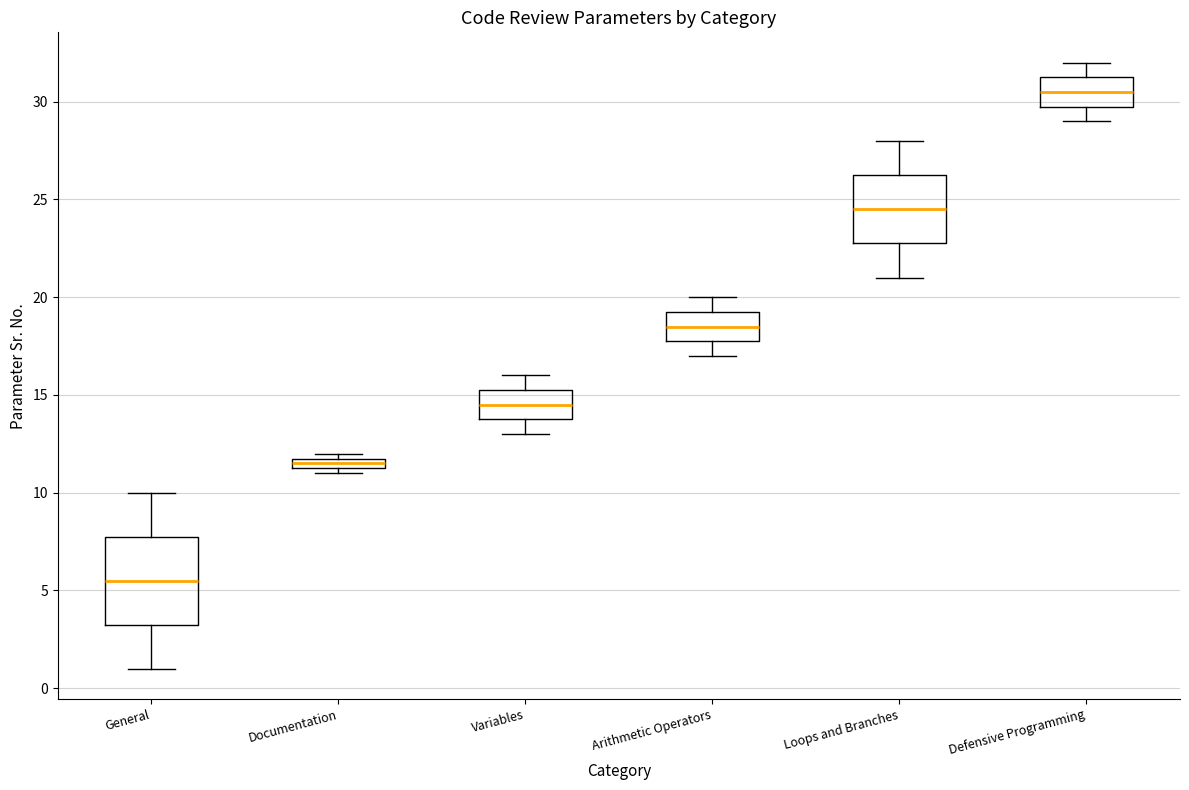

Where does the median line of the box for Loops and Branches sit on the y-axis? The values are not printed on the chart, so give them approximately, as read against the axis.

24.5